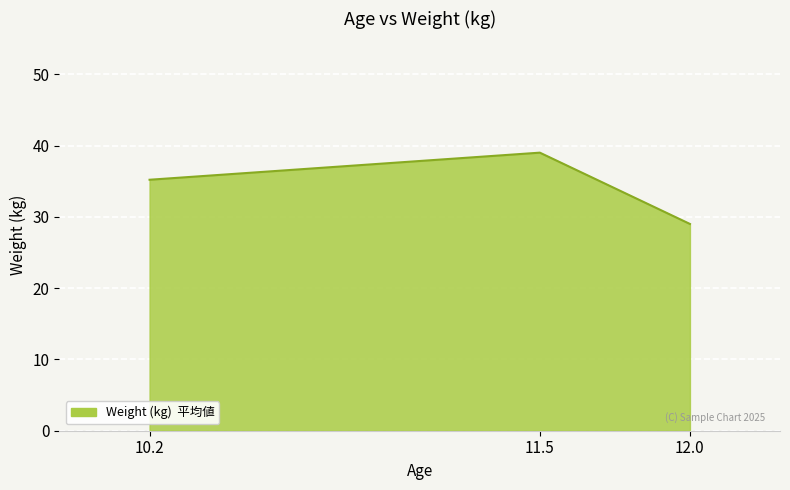

What is the ratio of the value at 10.2 to the value at 12.0?

1.2